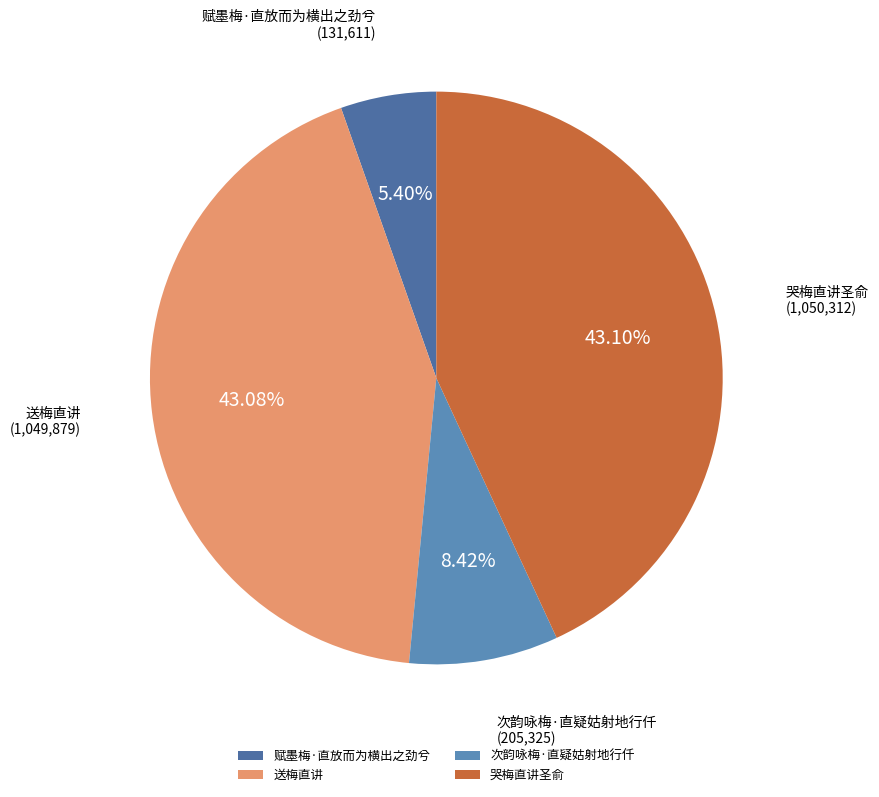

Which has a higher value, 送梅直讲 or 赋墨梅·直放而为横出之劲兮?

送梅直讲